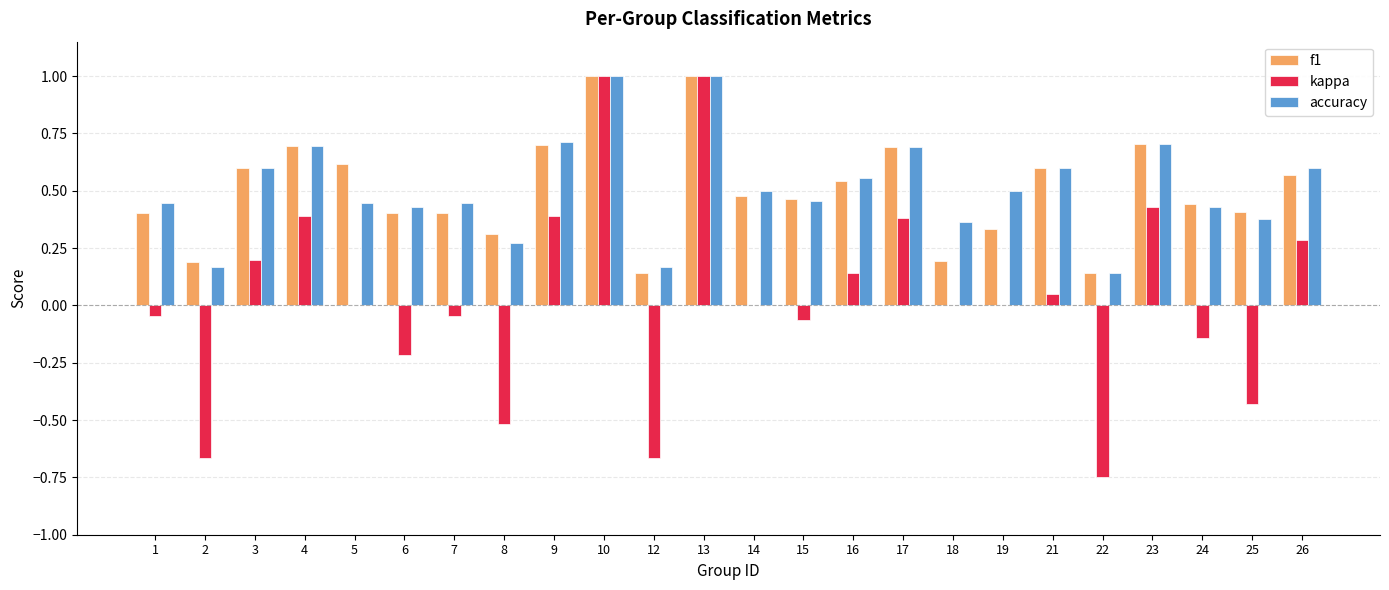

What value does the accuracy series have at 10?

1.0